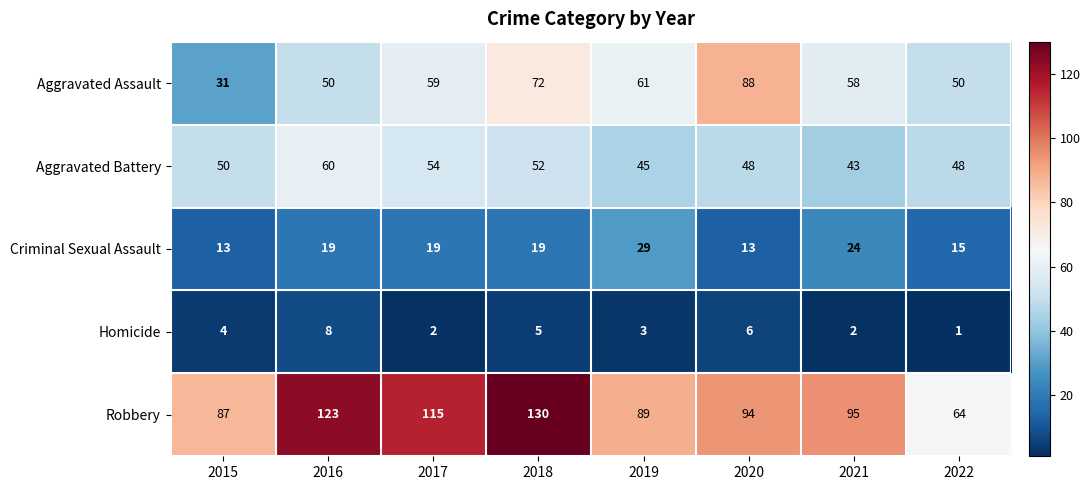

True or false: Criminal Sexual Assault has a value of 19 at 2016.

True